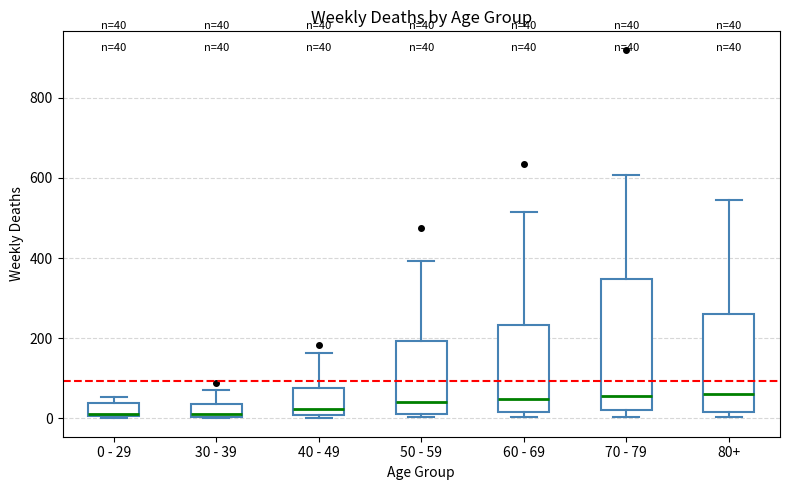

Comparing the boxes themselves (not the whiskers), which one is the tallest?

70 - 79